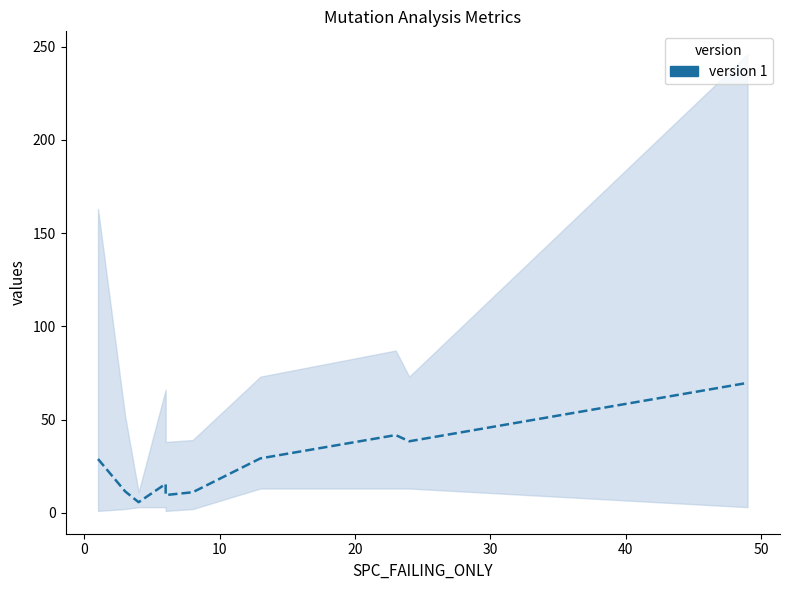

How many interior local valleys (lower than both neighbors) does the data have?

3